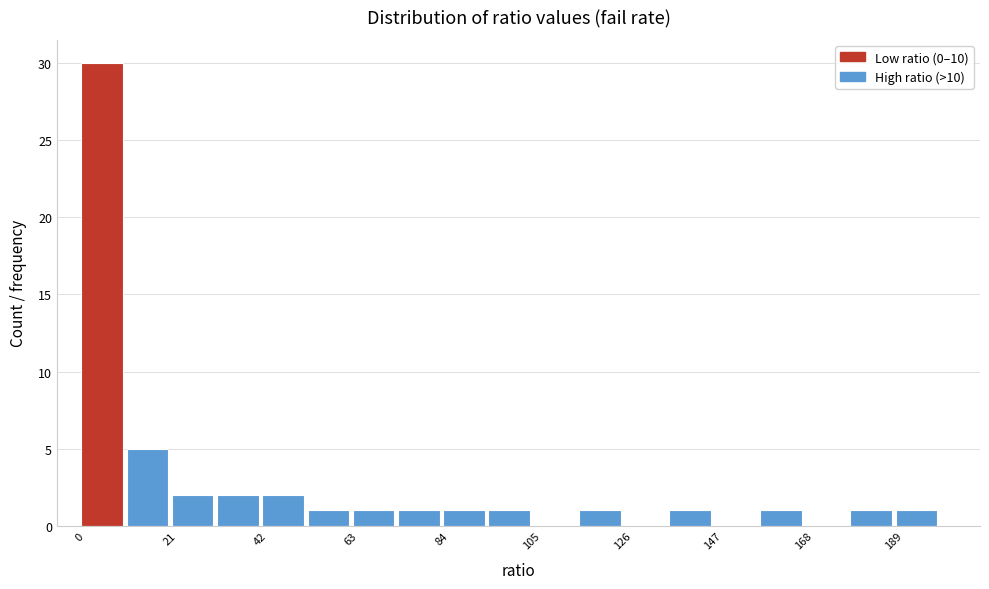

Around what value on the x-axis is the tallest bar? Give the approximate position of its centre, as read against the axis.

5